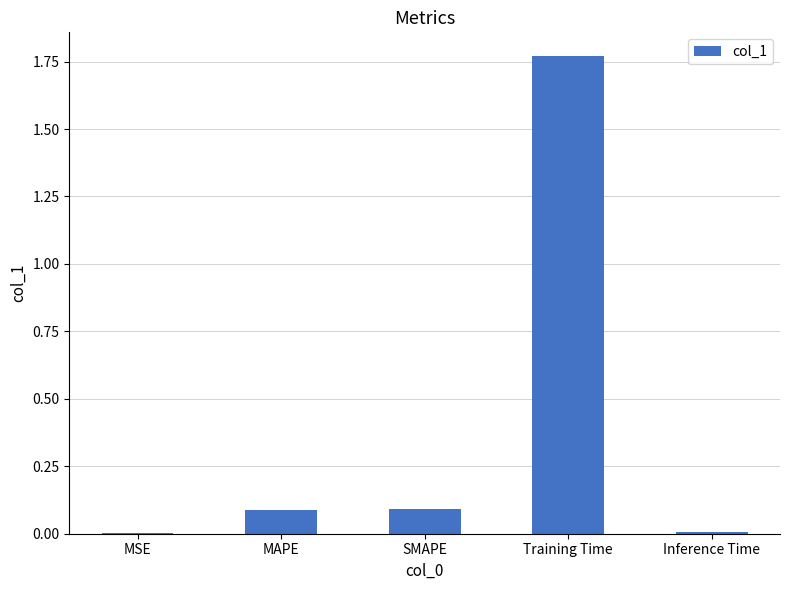

The chart shows a value of 0.1 at SMAPE. True or false?

True